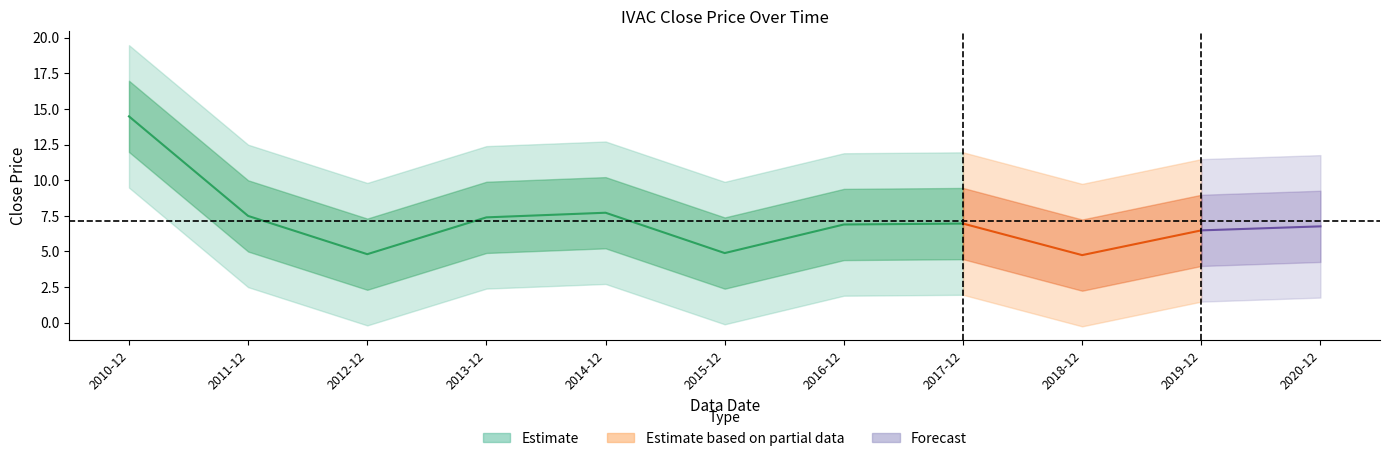

How many points are lower than both their immediate neighbors (excluding endpoints)?

3